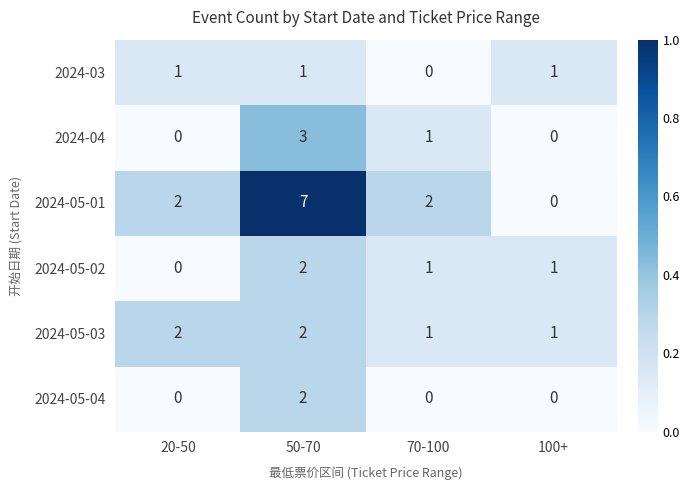

What is the maximum value shown in the chart?

7